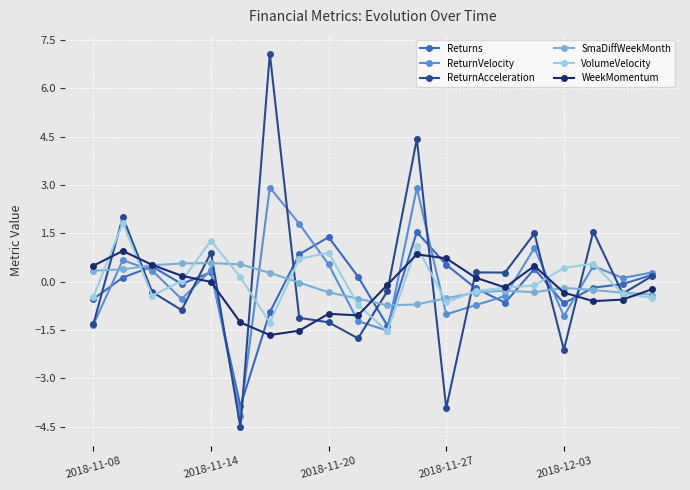

At how many categories does at least one series exceed -3?

20